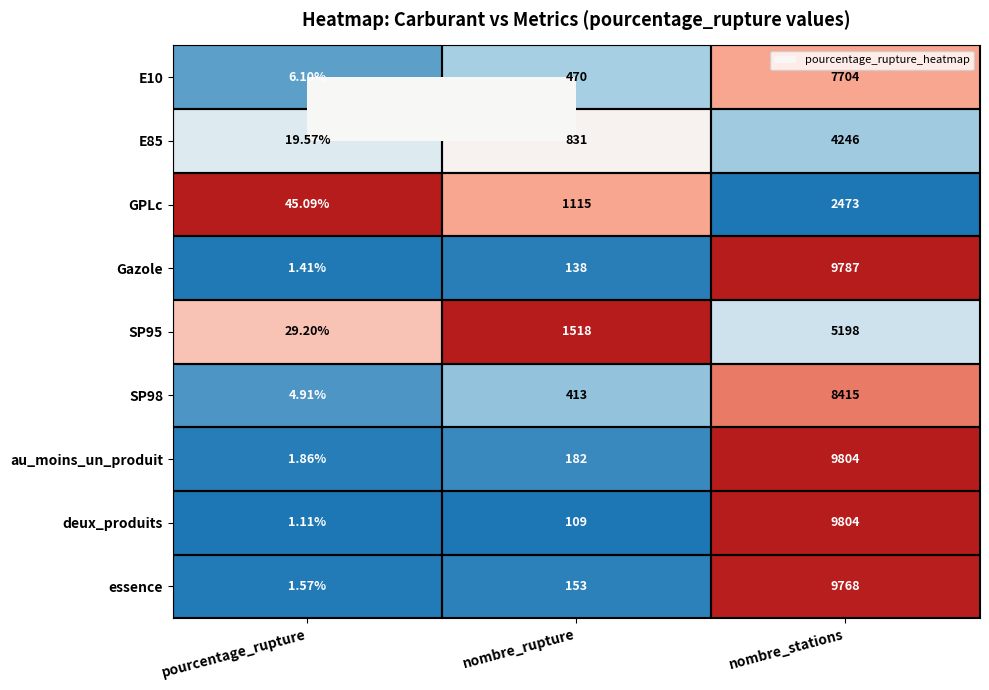

At which label is GPLc closest to 1259?

nombre_rupture